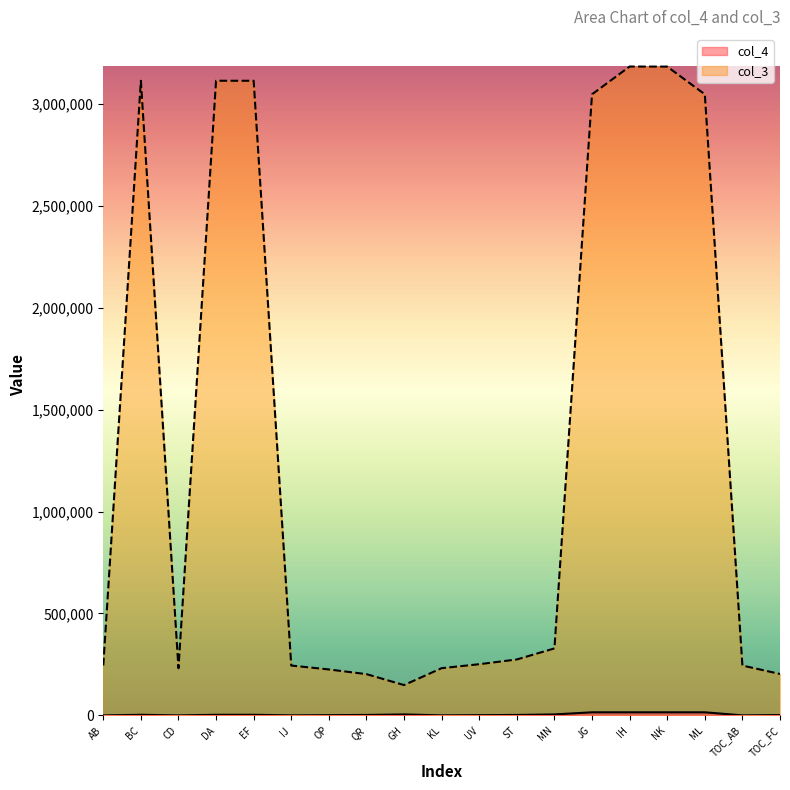

What is the maximum value shown in the chart?

3182632.0